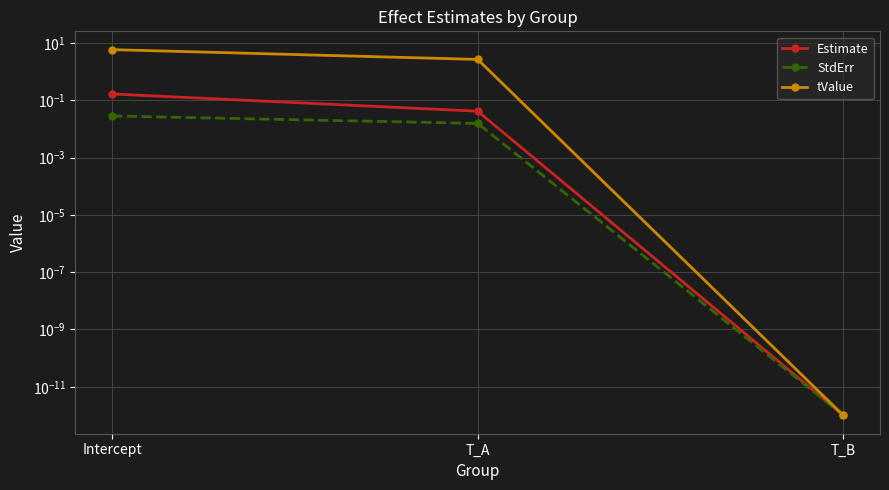

Which category has the highest value across all series?

Intercept